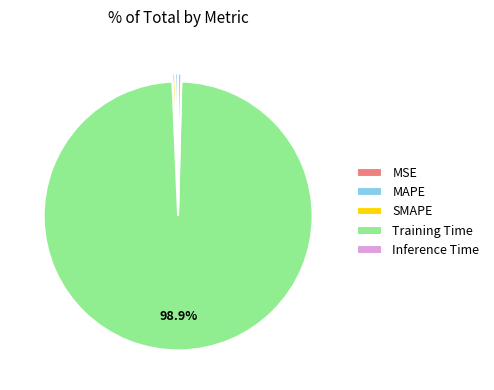

What is the largest slice in the pie chart?

Training Time